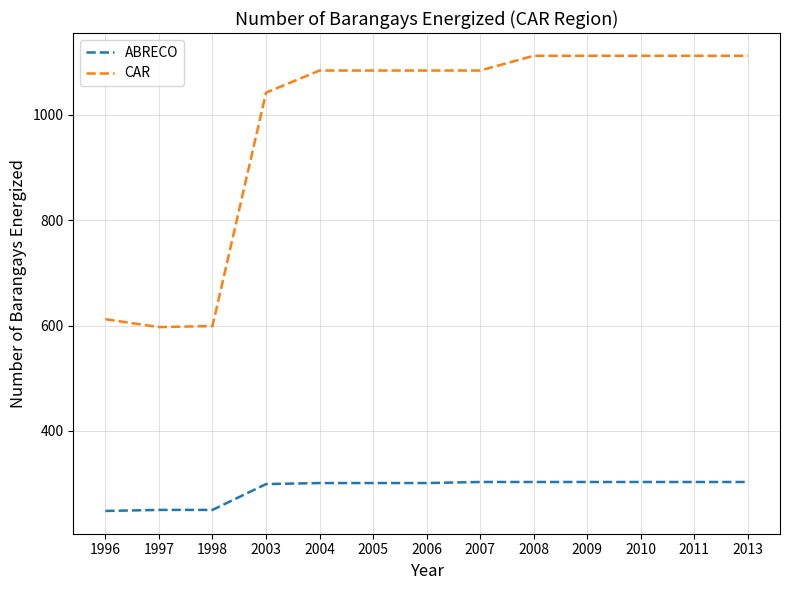

The CAR series shows 1084 at 2004. True or false?

True